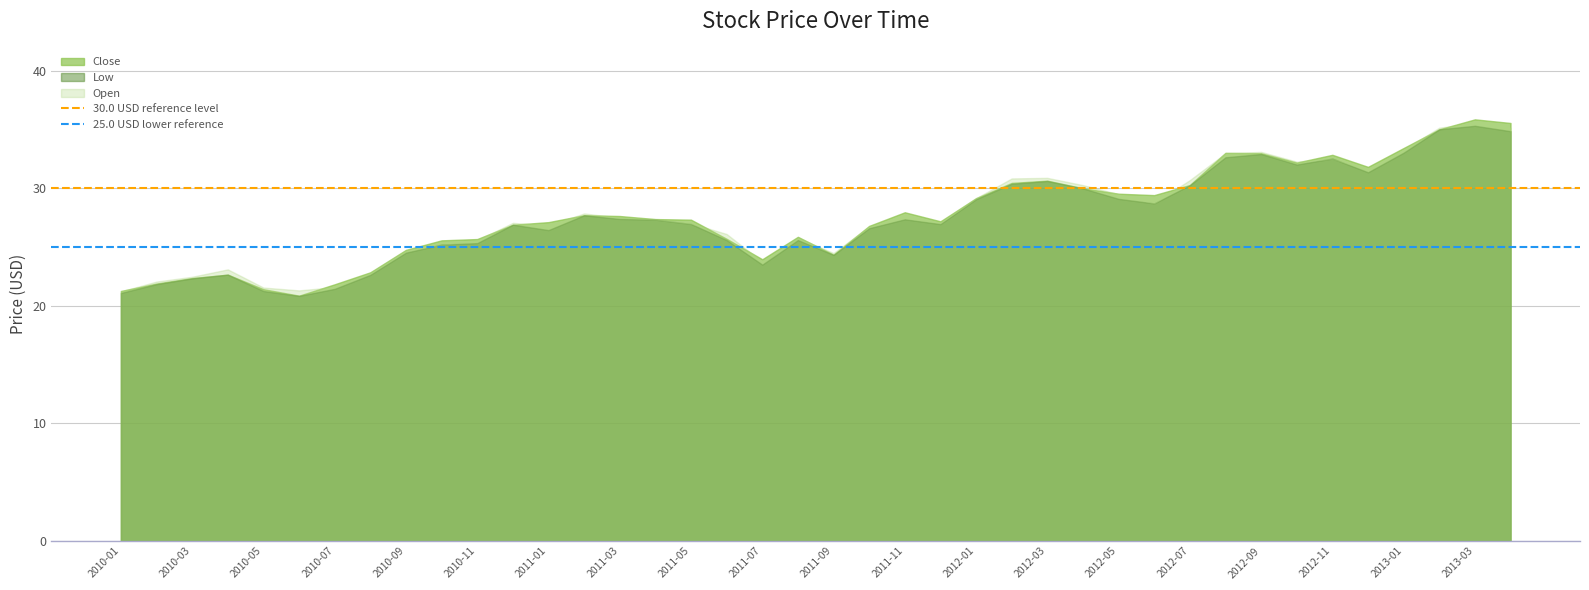

Which series has the largest range (max minus min)?

Close